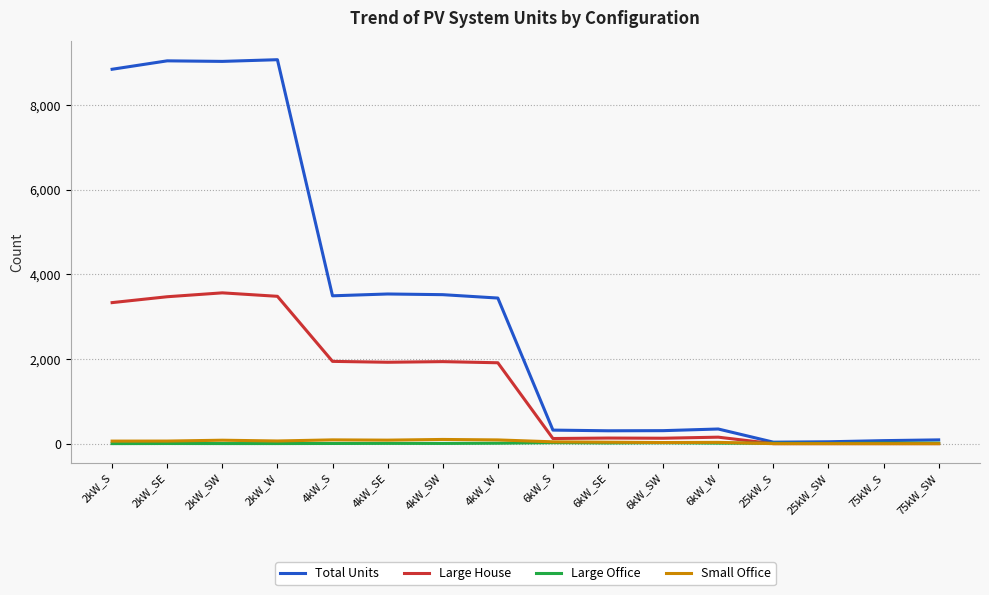

How many lines are shown in the chart?

4